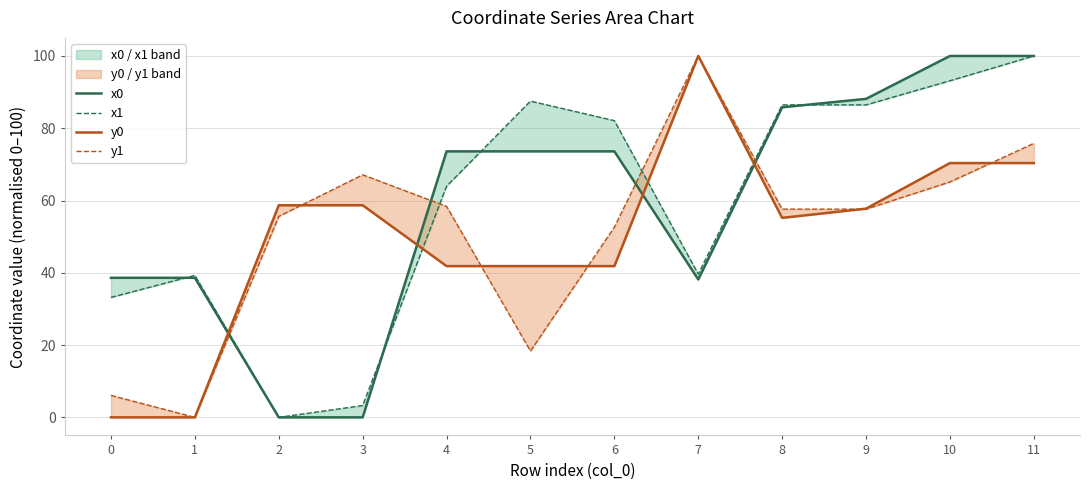

Rank the series by their maximum value, from lowest to highest.

x0, x1, y0, y1